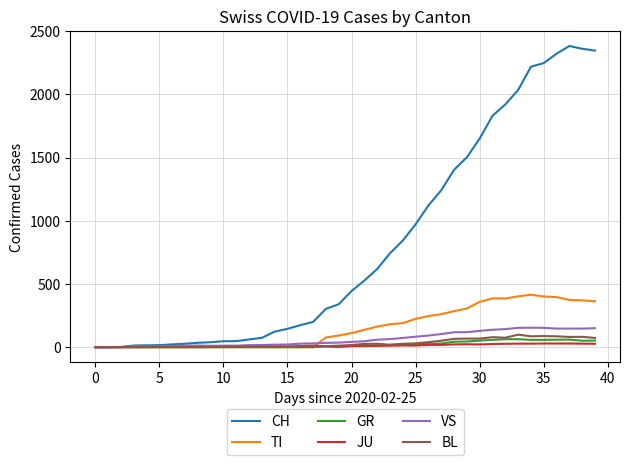

What is the greatest value displayed?

2382